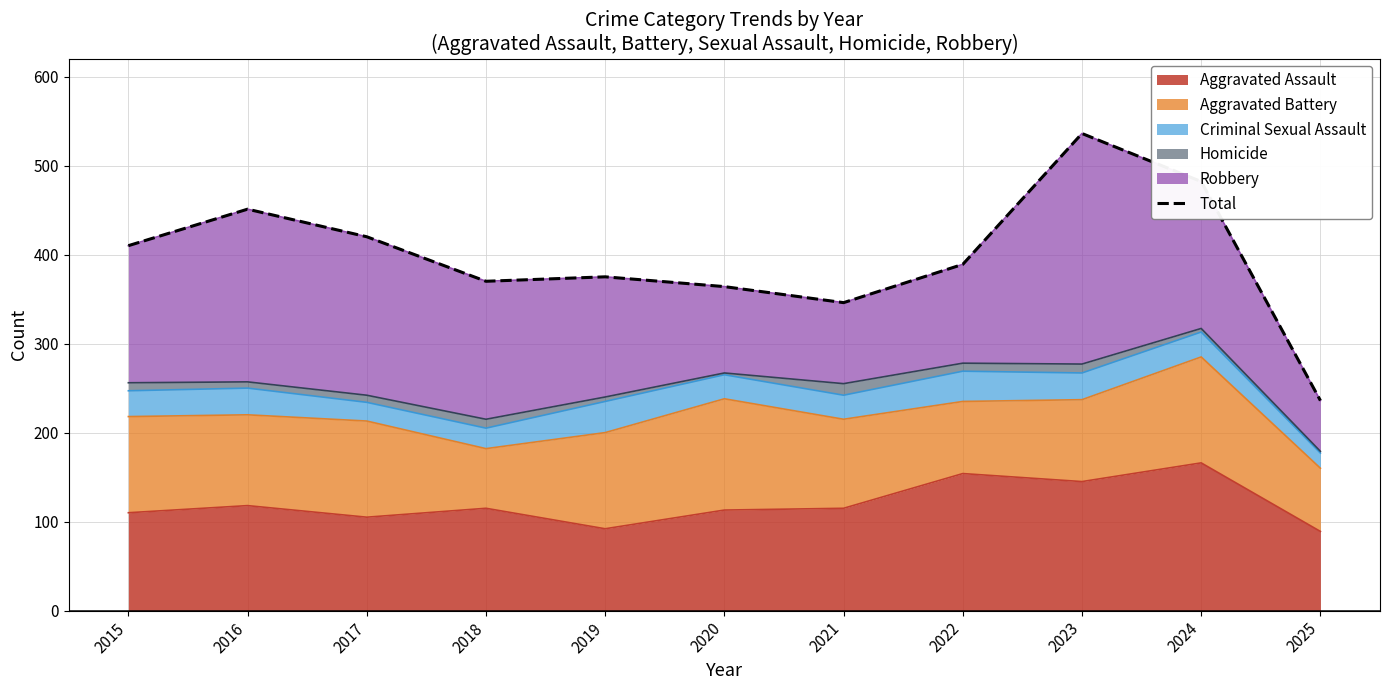

List the labels in order of value, smallest first.

2025, 2021, 2020, 2018, 2019, 2022, 2015, 2017, 2016, 2024, 2023